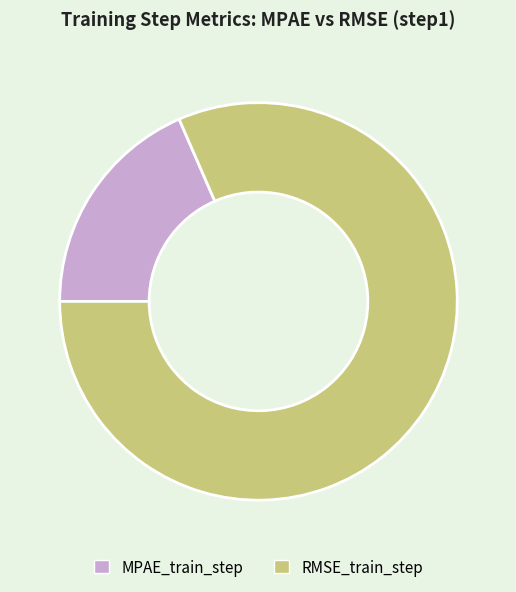

Between MPAE_train_step and RMSE_train_step, which is larger?

RMSE_train_step